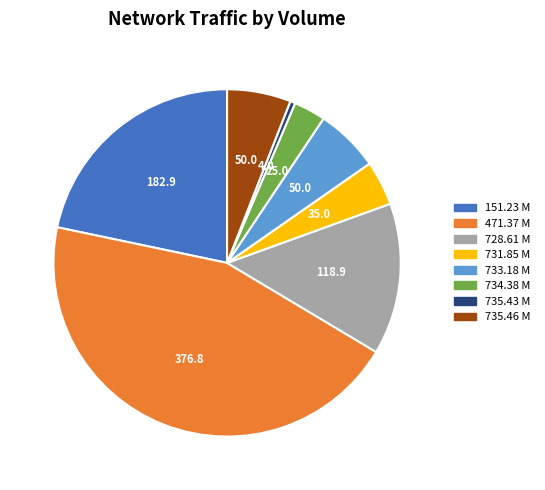

Is there a majority slice in this chart?

No